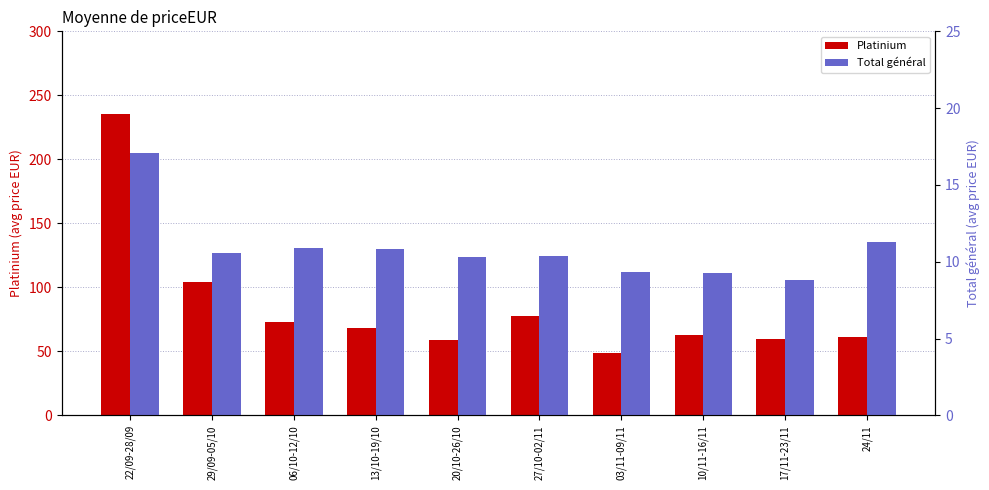

Which series has the largest range (max minus min)?

Platinium